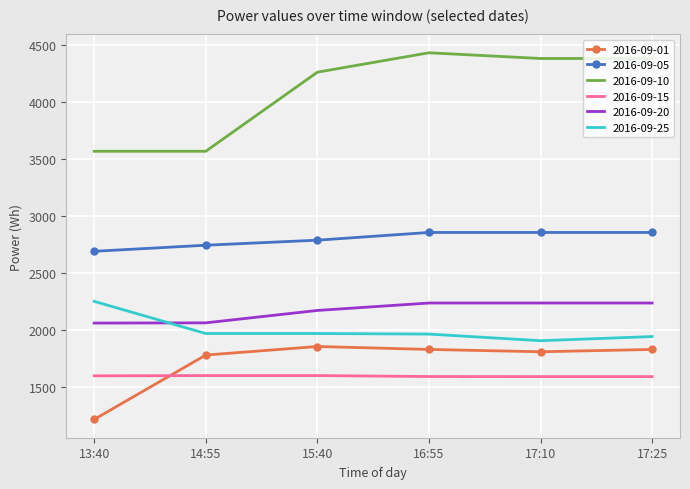

What are all the series names shown in the legend?

2016-09-01, 2016-09-05, 2016-09-10, 2016-09-15, 2016-09-20, 2016-09-25